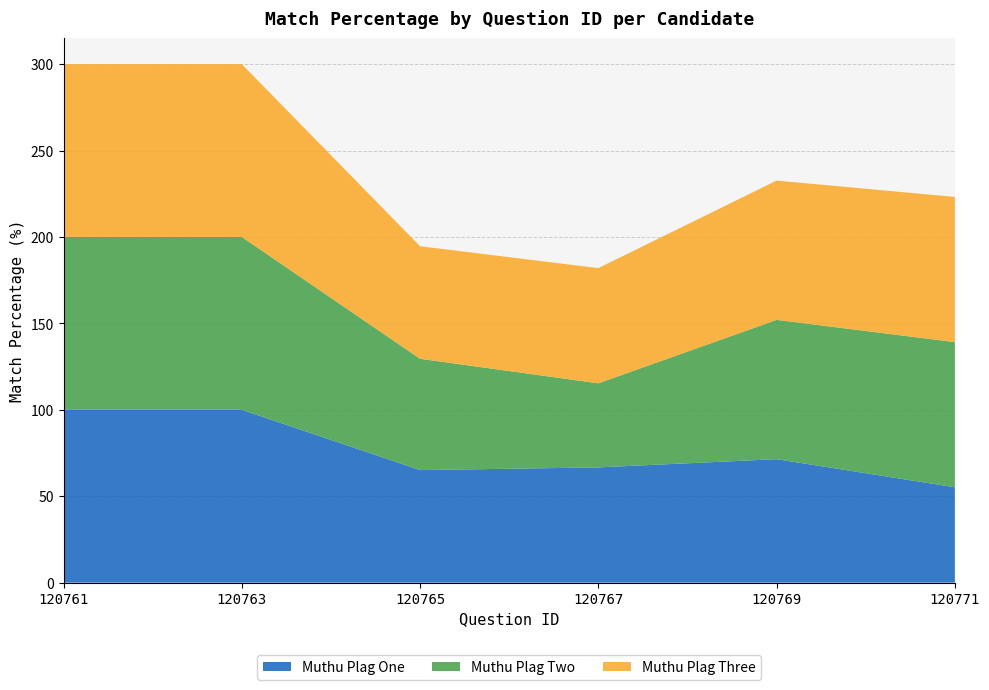

Reading left to right, what are all the values shown in this chart?

Muthu Plag One: 120761=100.0	120763=100.0	120765=65.1	120767=66.7	120769=71.4	120771=55.2
Muthu Plag Two: 120761=100.0	120763=100.0	120765=64.4	120767=48.6	120769=80.6	120771=84.0
Muthu Plag Three: 120761=100.0	120763=100.0	120765=65.1	120767=66.7	120769=80.6	120771=84.0